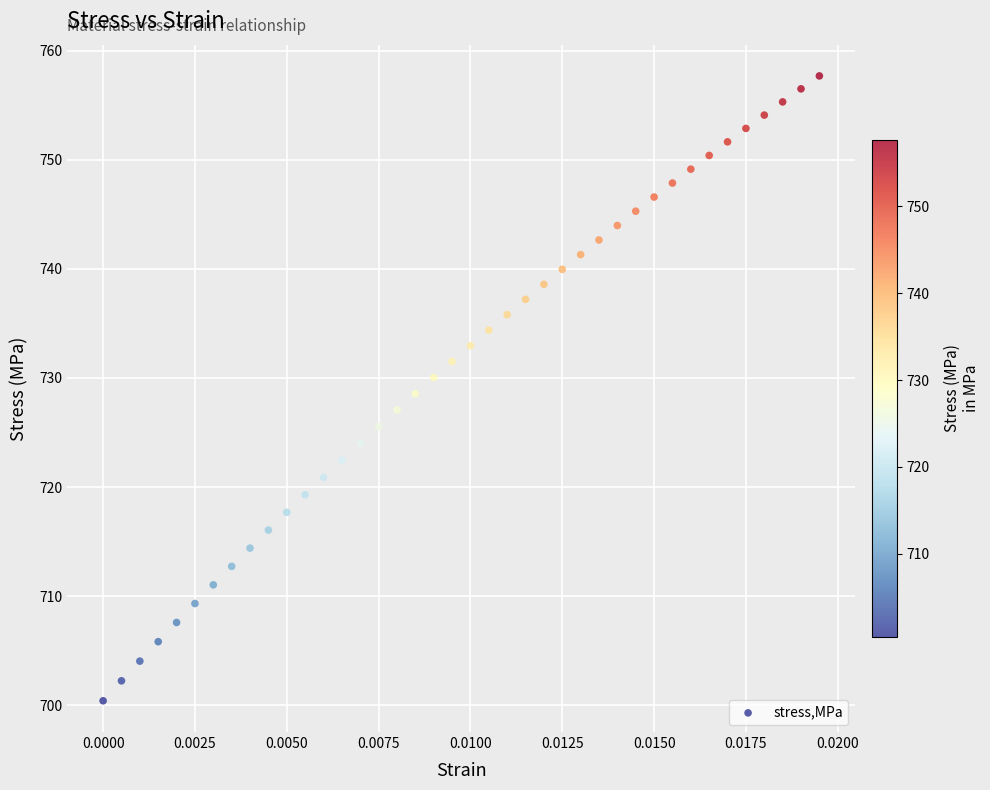

What is the range of Y values (max minus min)?

57.3